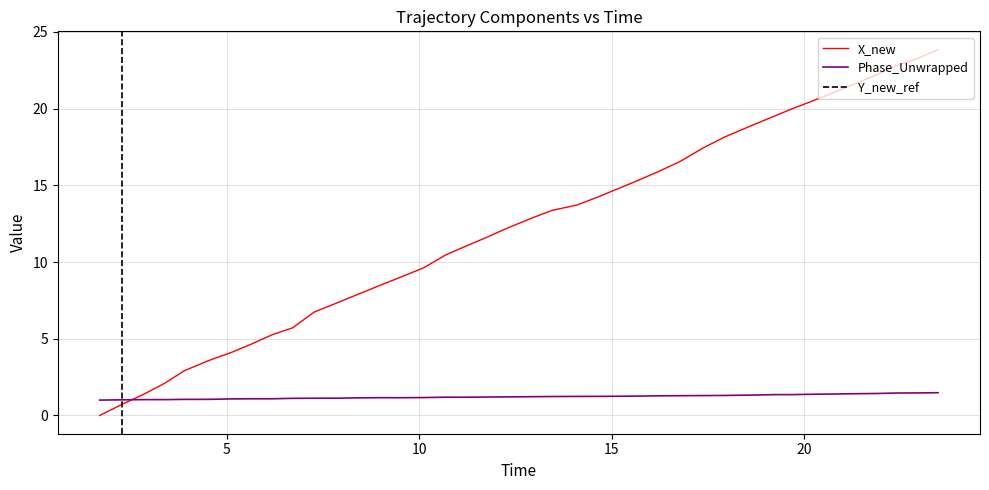

How many intersections are there between Phase_Unwrapped and X_new?

1